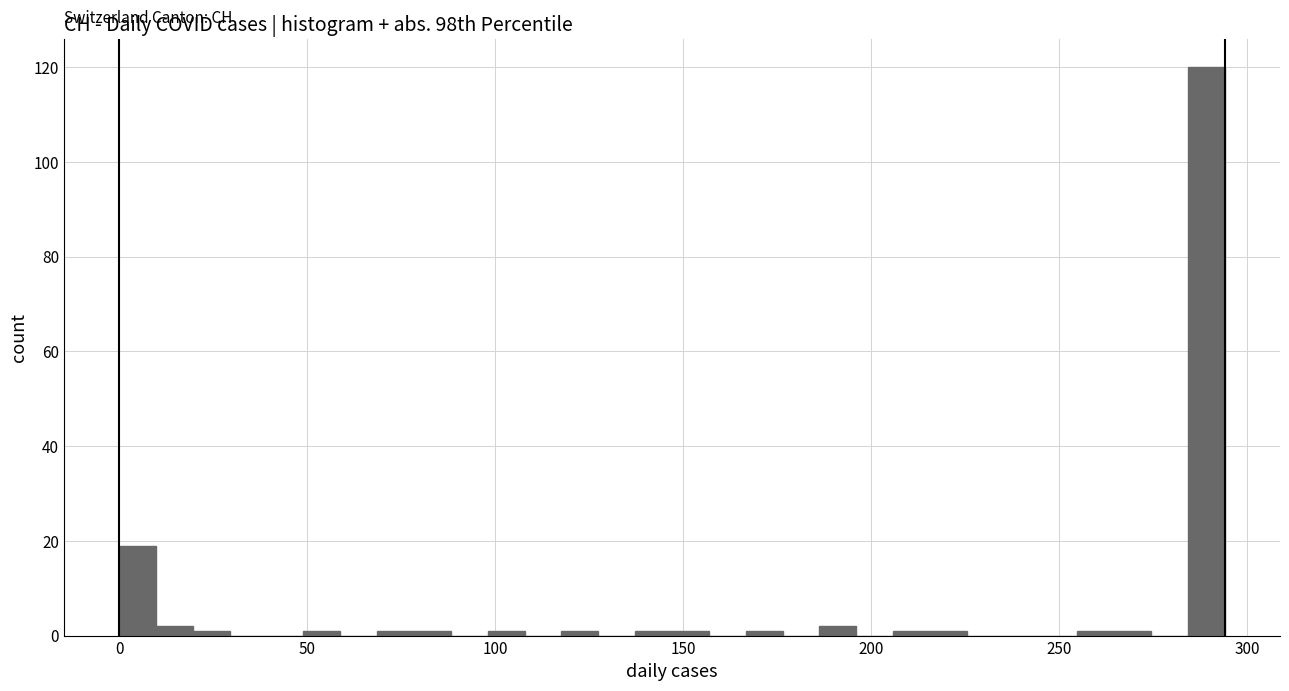

Read against the x-axis, roughly where is the centre of the tallest bar?

290